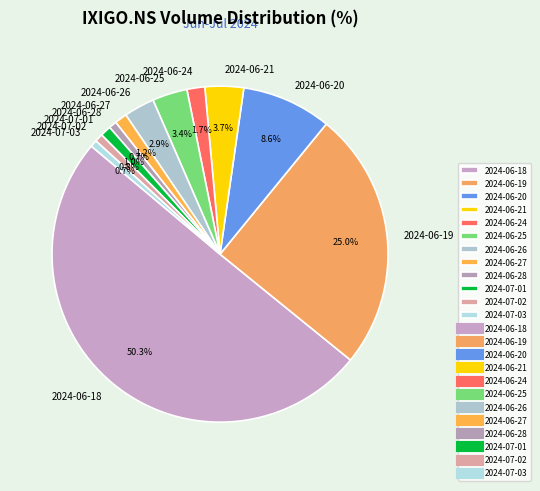

Which has a higher value, 2024-06-20 or 2024-07-03?

2024-06-20